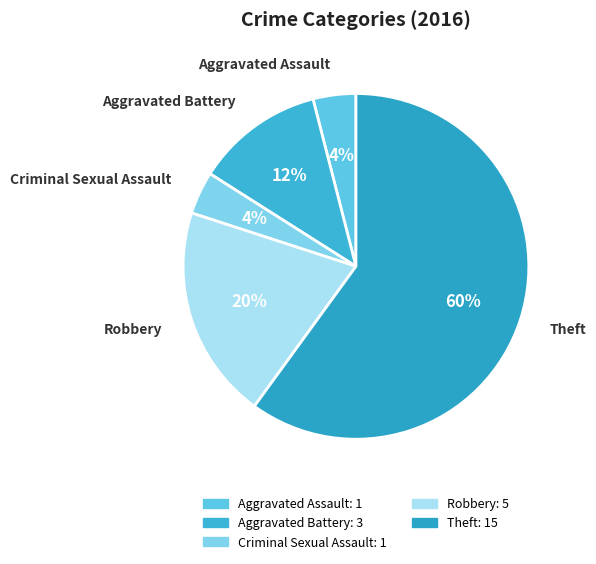

What is the largest slice in the pie chart?

Theft